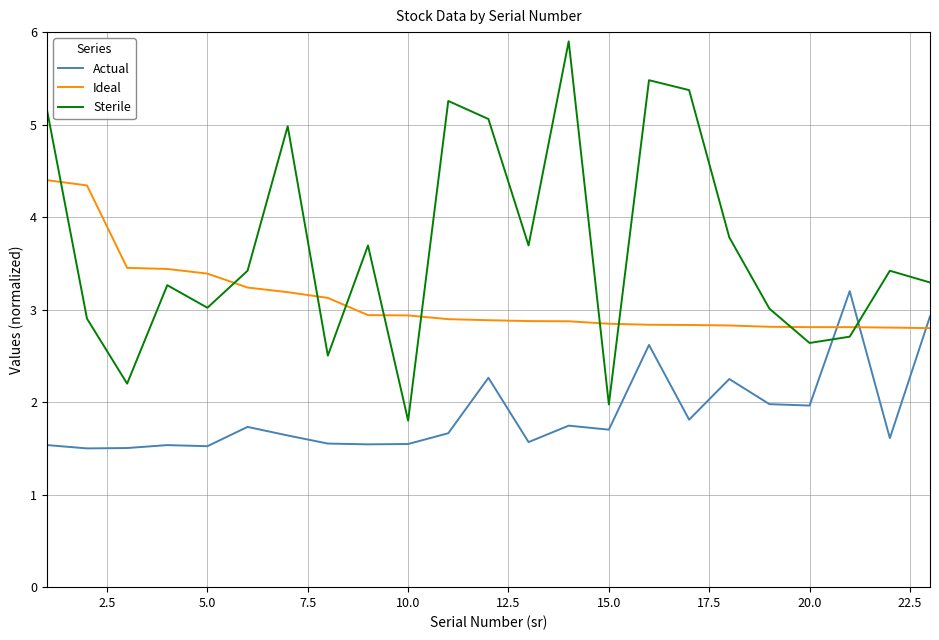

Rank the series by their maximum value, from highest to lowest.

Sterile, Ideal, Actual